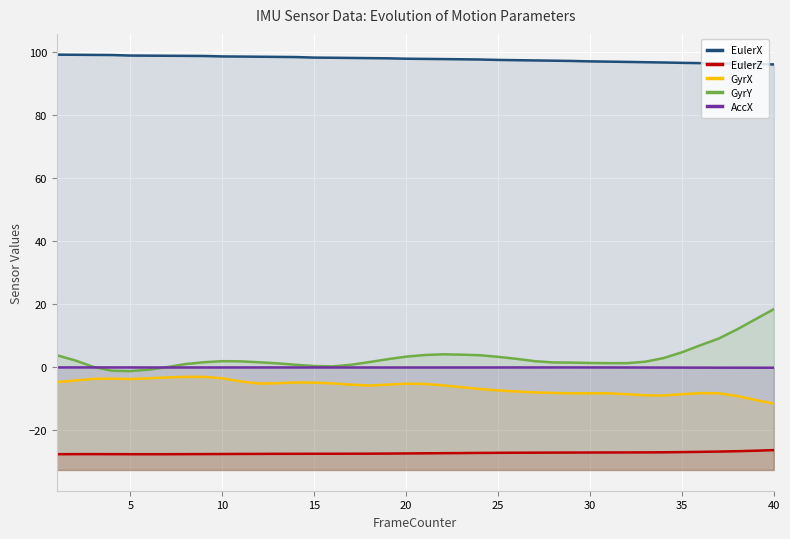

What is the difference between the maximum and minimum values in the EulerX series?

3.1